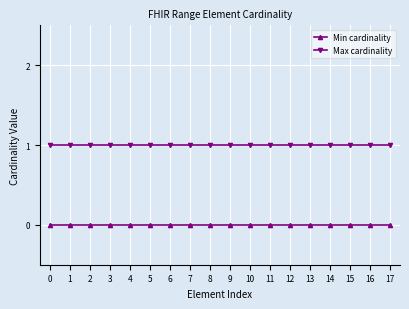

True or false: Max cardinality and Min cardinality intersect in this chart.

False